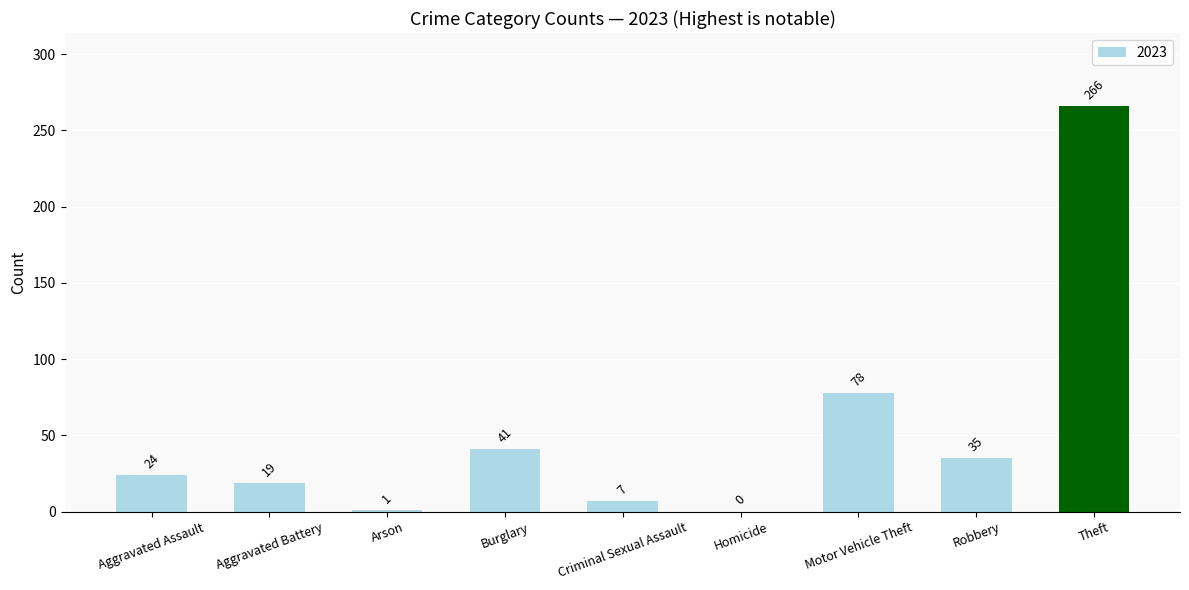

What is the maximum value shown in the chart?

266